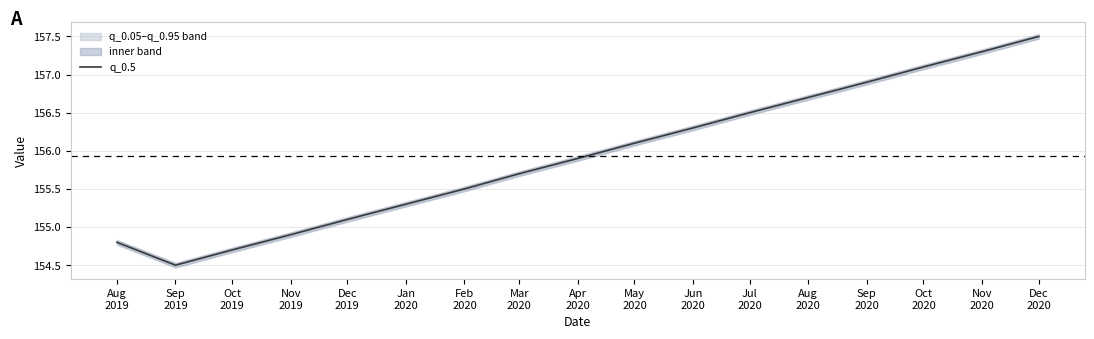

What is the difference between the maximum and minimum values?

3.0